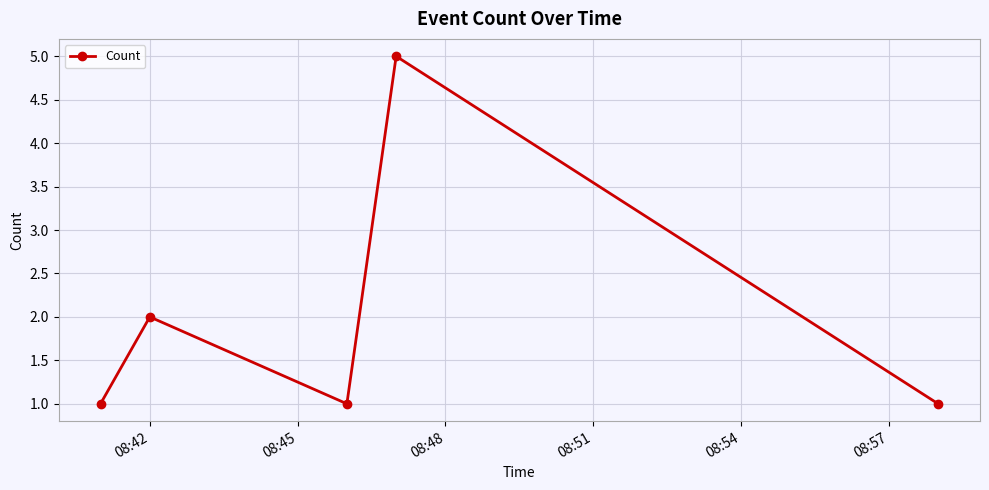

Reading right to left, what are all the values shown in this chart?

1	5	1	2	1